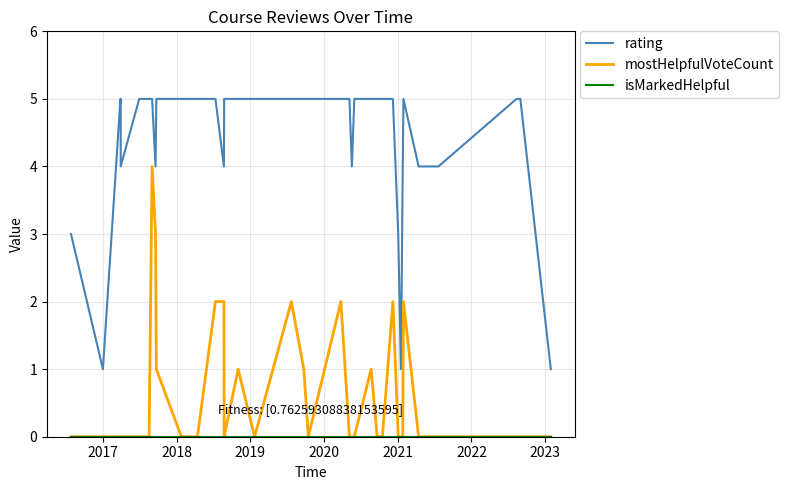

True or false: mostHelpfulVoteCount and rating cross at least once.

False